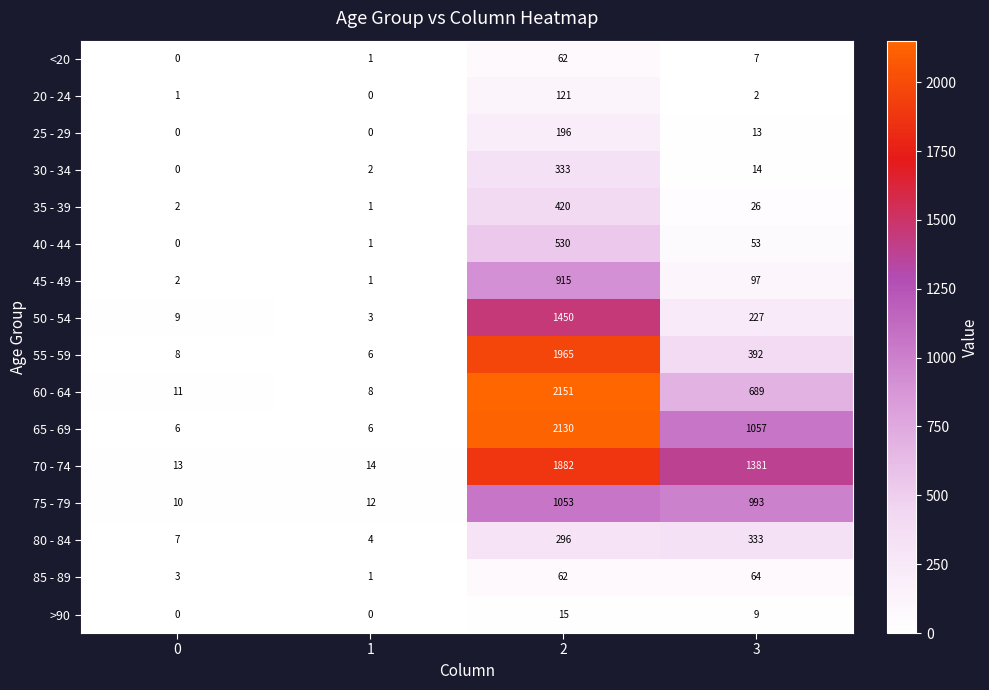

The value of <20 at 0 is -24. True or false?

False